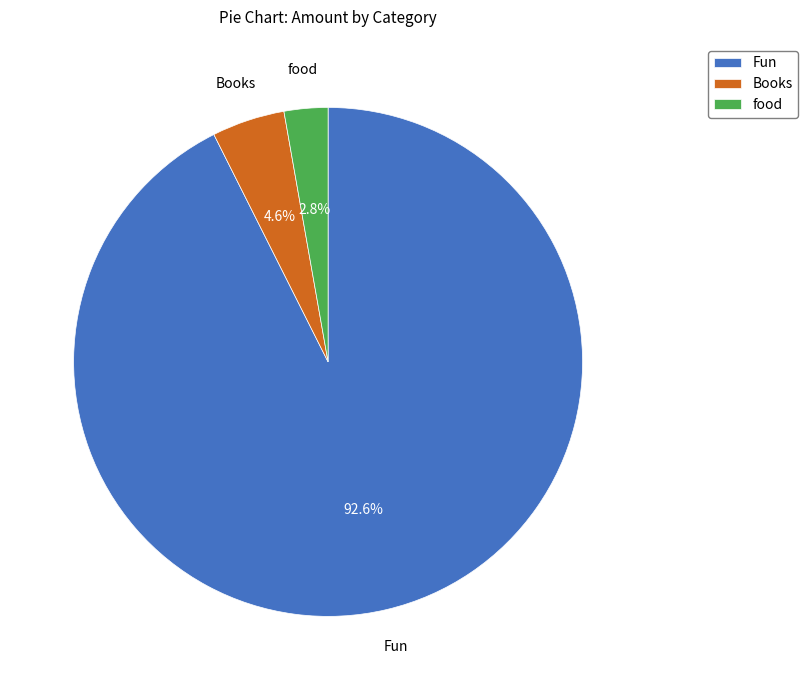

Is it true that food is 13% of the pie?

False